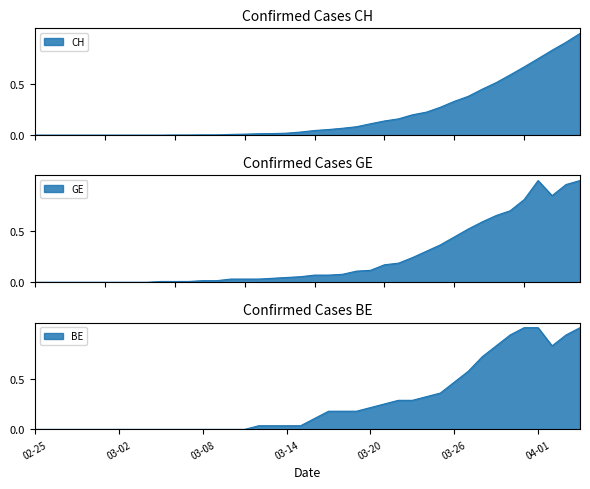

What are all the series names shown in the legend?

CH, GE, BE